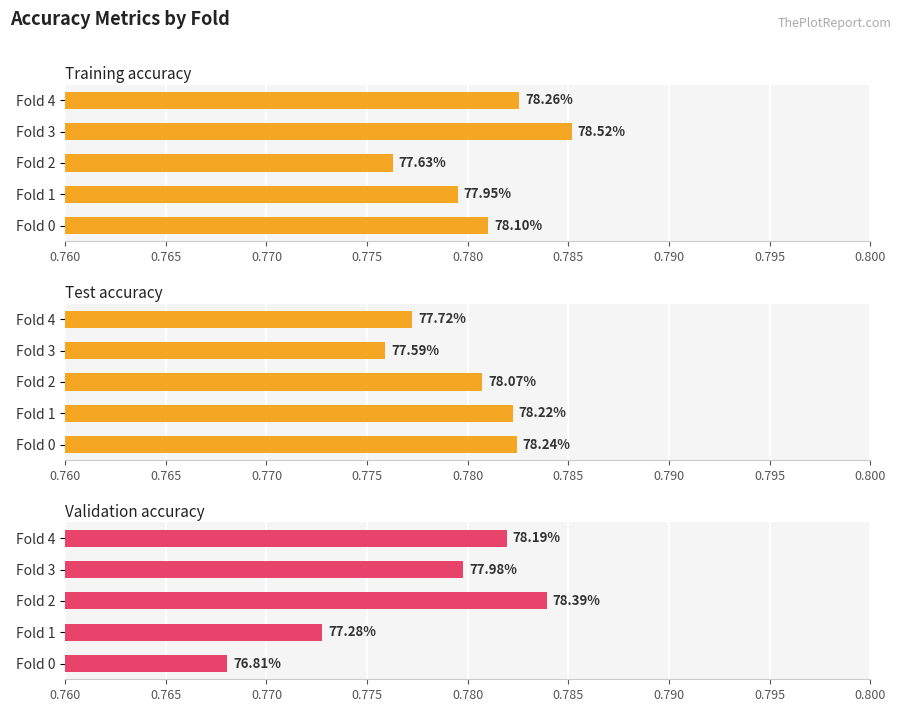

The Test accuracy series shows 1.3 at Fold 1. True or false?

False